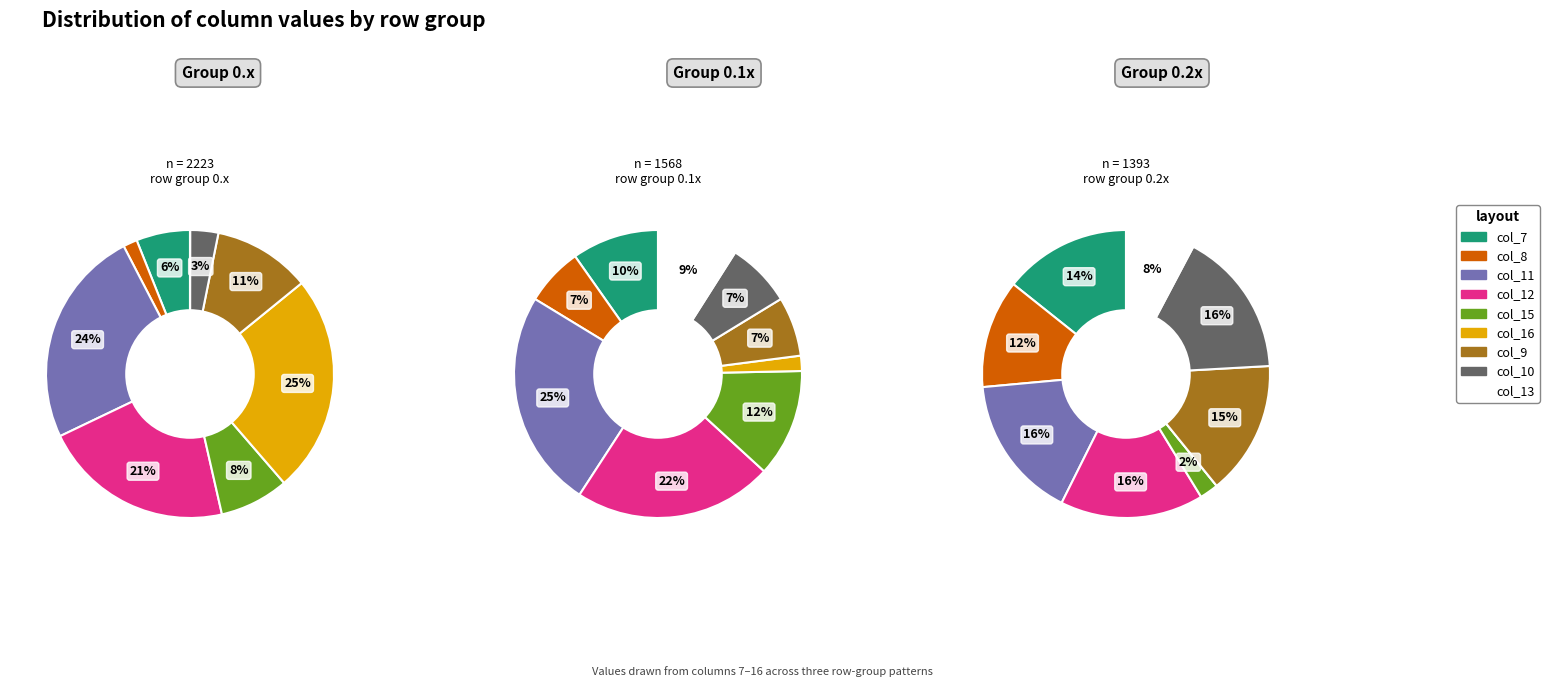

How many segments does this pie chart have?

9